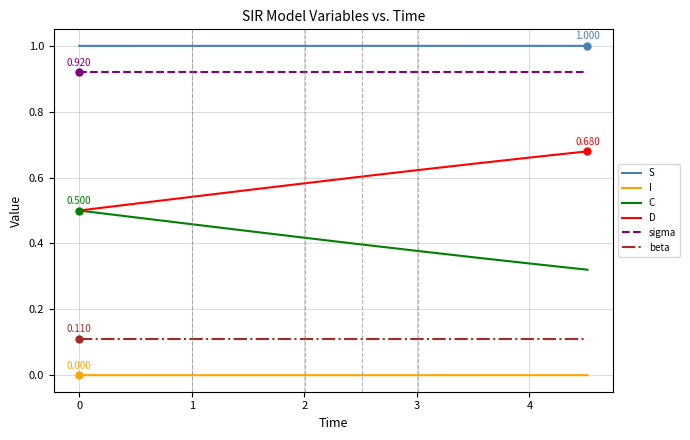

Rank the series by their maximum value, from lowest to highest.

I, beta, C, D, sigma, S